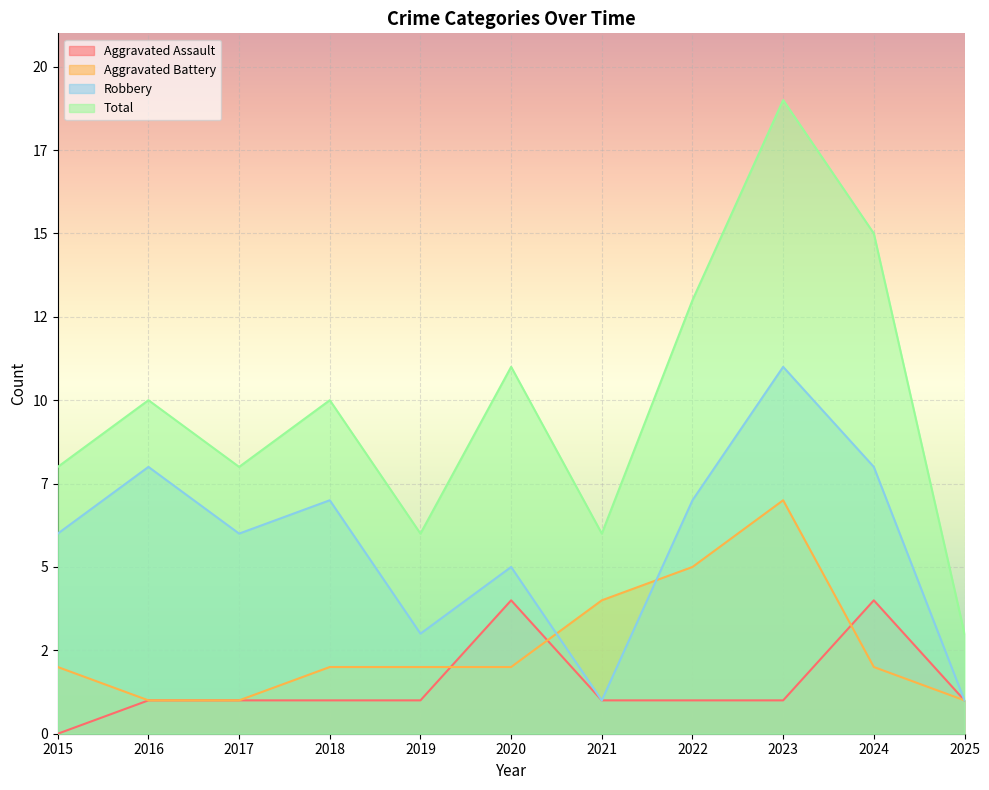

Does the chart display data point markers on the line(s)?

No